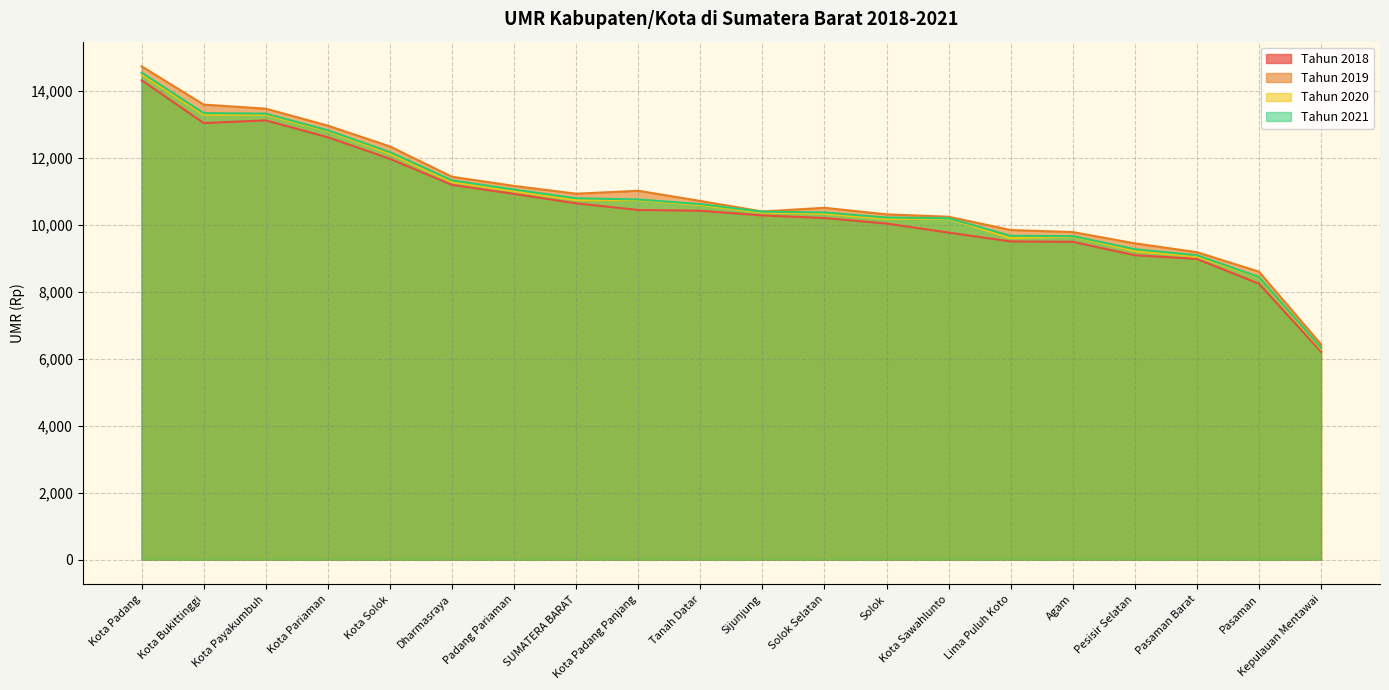

Reading right to left, extract all data points from this chart.

Tahun 2018: 6211	8238	8979	9089	9489	9500	9765	10035	10199	10277	10417	10440	10638	10919	11189	11968	12611	13114	13035	14312
Tahun 2019: 6429	8599	9180	9444	9780	9842	10238	10309	10505	10395	10709	11013	10925	11158	11431	12337	12958	13464	13586	14728
Tahun 2020: 6281	8425	9047	9212	9651	9596	10182	10171	10325	10361	10588	10734	10733	10998	11273	12117	12796	13281	13282	14481
Tahun 2021: 6321	8440	9089	9270	9662	9668	10195	10215	10367	10389	10616	10754	10790	11050	11324	12168	12818	13317	13331	14540